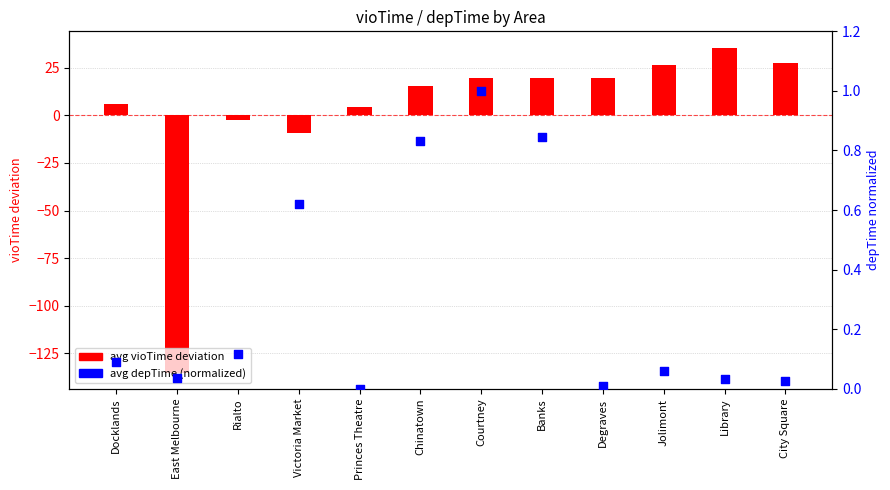

At which category is the sum across all series the highest?

Library